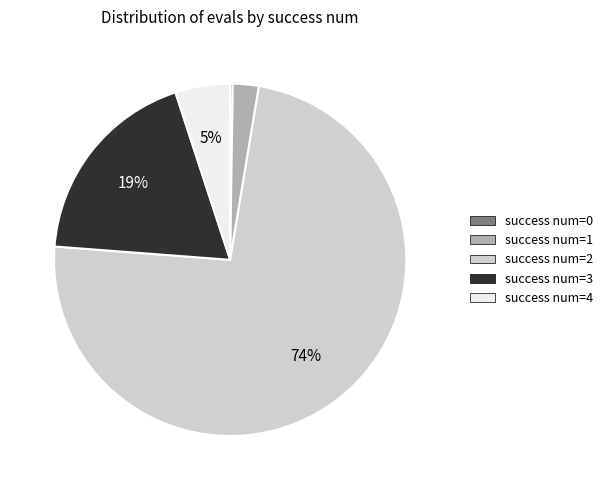

Between success num=4 and success num=3, which is larger?

success num=3